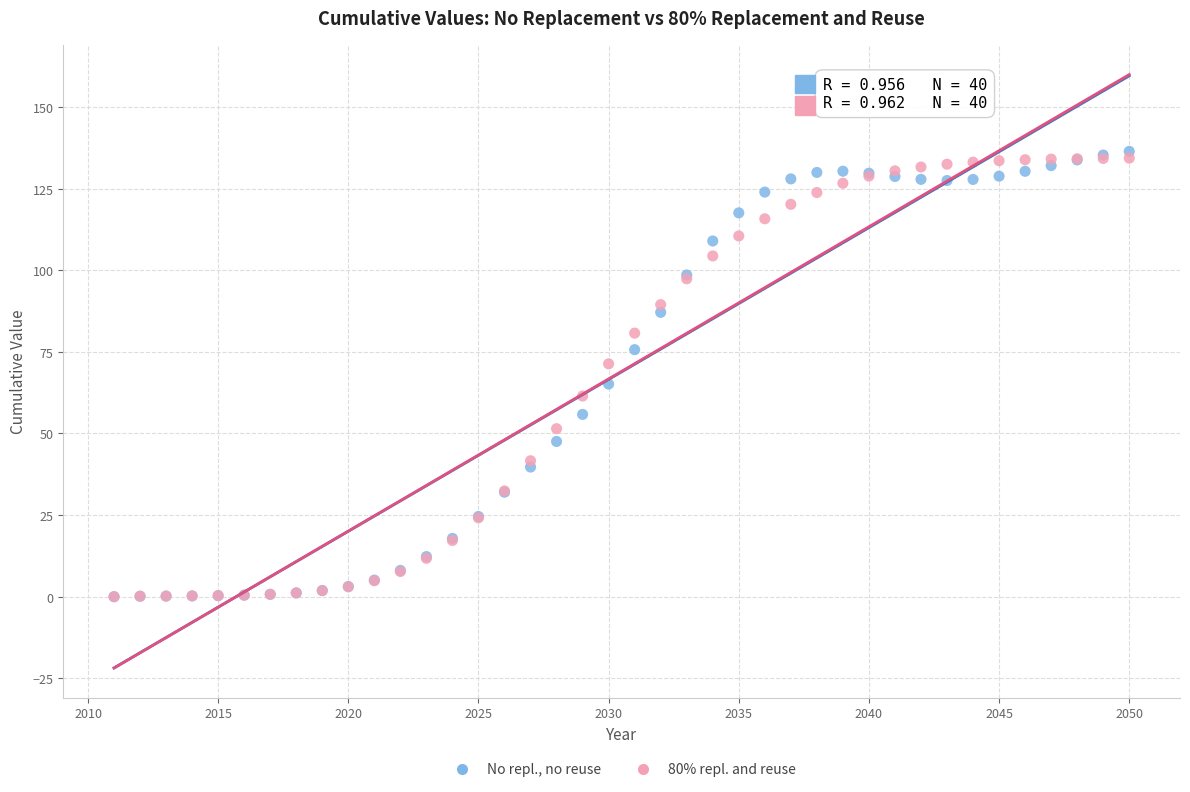

What are all the series names shown in the legend?

No repl., no reuse, 80% repl. and reuse